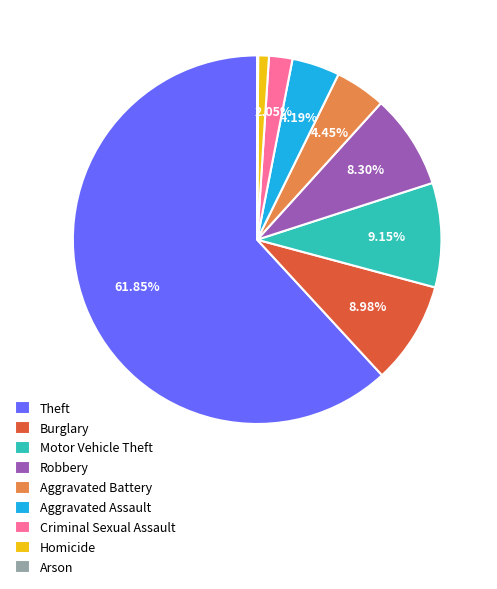

To the nearest percent, what percentage of the pie is Aggravated Battery?

4%